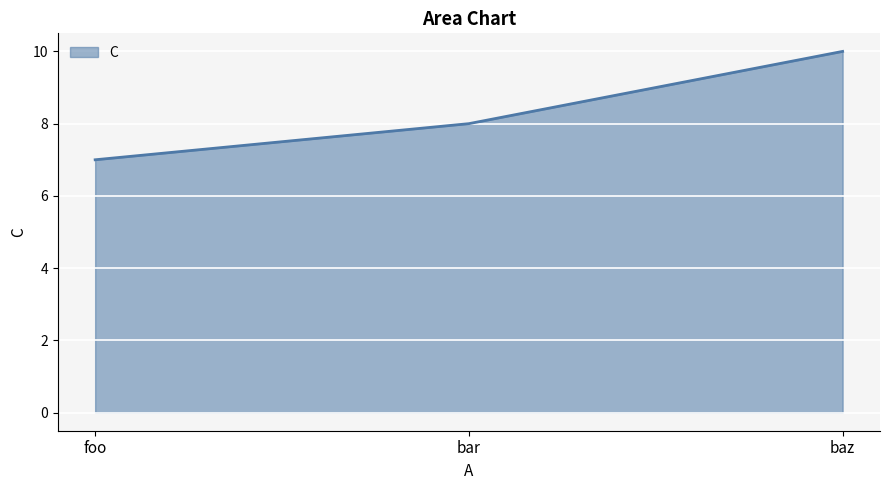

How many distinct data groups are displayed?

1